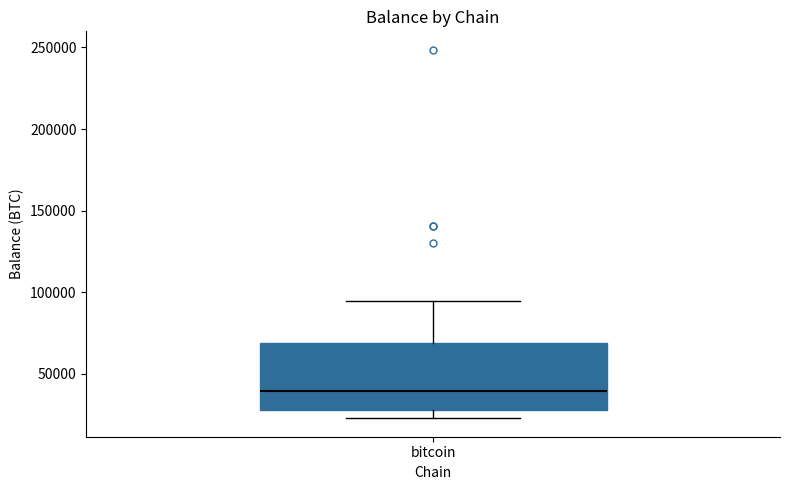

Where is the upper edge of the box for bitcoin on the y-axis? The values are not printed on the chart, so give them approximately, as read against the axis.

70000